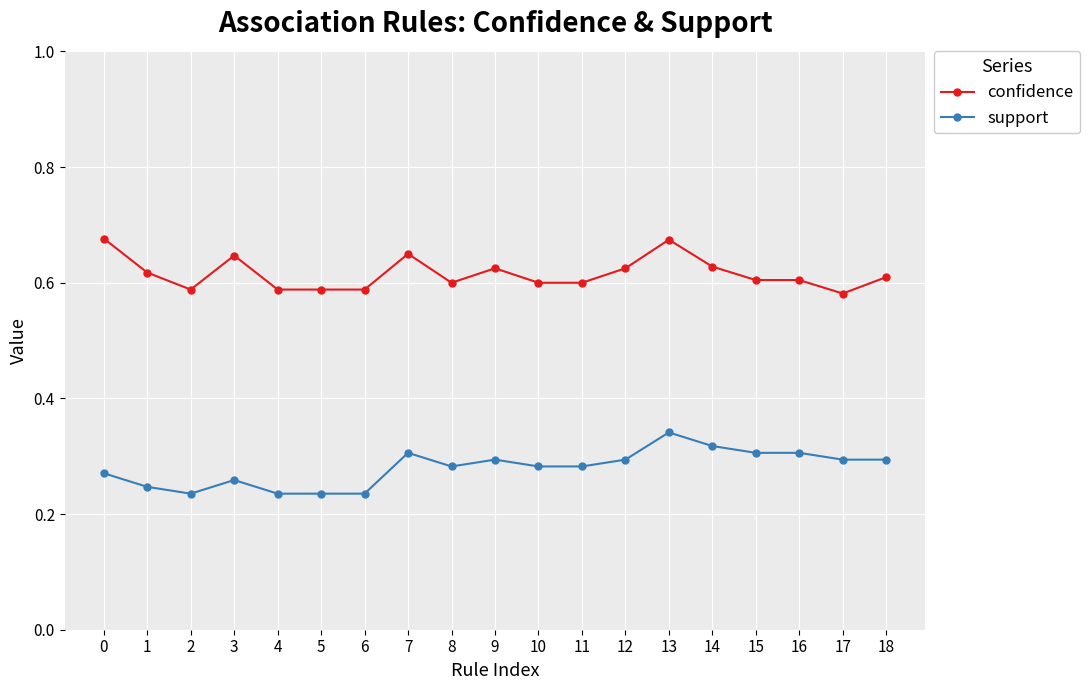

The support series shows 0.4 at 3. True or false?

False